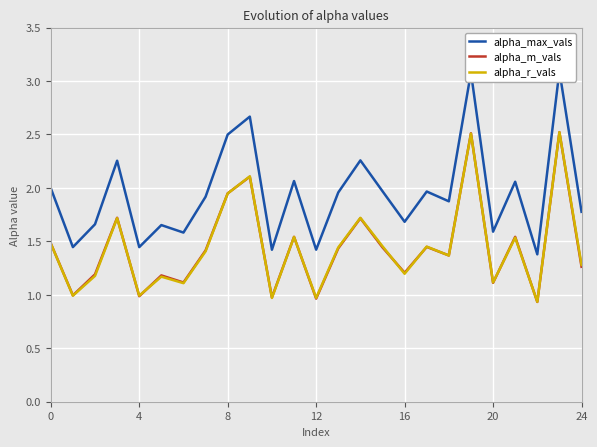

Reading left to right, extract all data points from this chart.

alpha_max_vals: 2.0	1.4	1.7	2.3	1.4	1.7	1.6	1.9	2.5	2.7	1.4	2.1	1.4	2.0	2.3	2.0	1.7	2.0	1.9	3.1	1.6	2.1	1.4	3.1	1.8
alpha_m_vals: 1.5	1.0	1.2	1.7	1.0	1.2	1.1	1.4	1.9	2.1	1.0	1.5	1.0	1.4	1.7	1.4	1.2	1.4	1.4	2.5	1.1	1.5	0.9	2.5	1.3
alpha_r_vals: 1.5	1.0	1.2	1.7	1.0	1.2	1.1	1.4	1.9	2.1	1.0	1.5	1.0	1.4	1.7	1.5	1.2	1.5	1.4	2.5	1.1	1.5	0.9	2.5	1.3